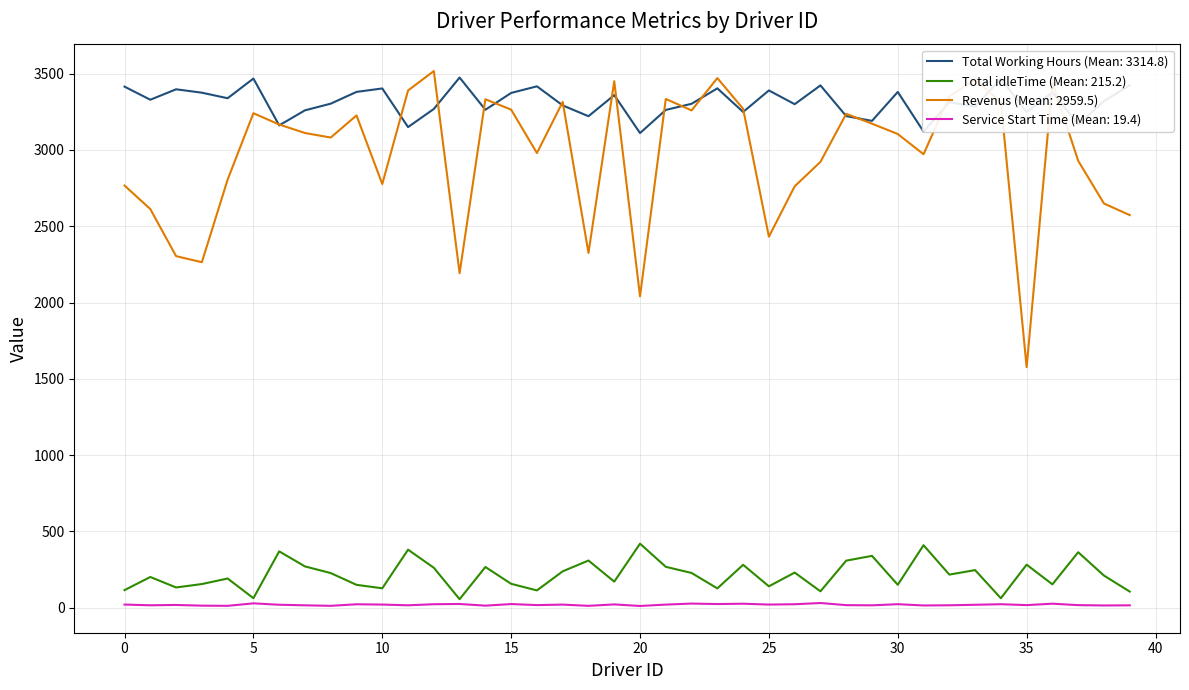

True or false: Revenus (Mean: 2959.5) and Total idleTime (Mean: 215.2) cross at least once.

False